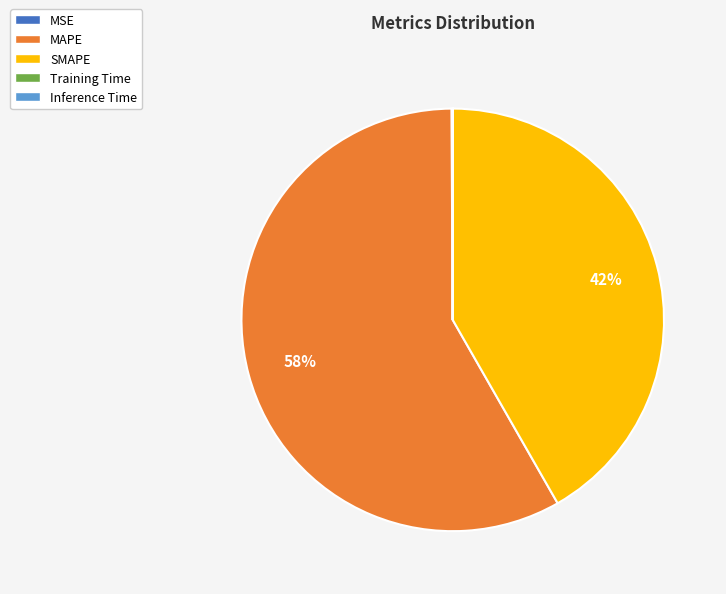

Is there a majority slice in this chart?

Yes